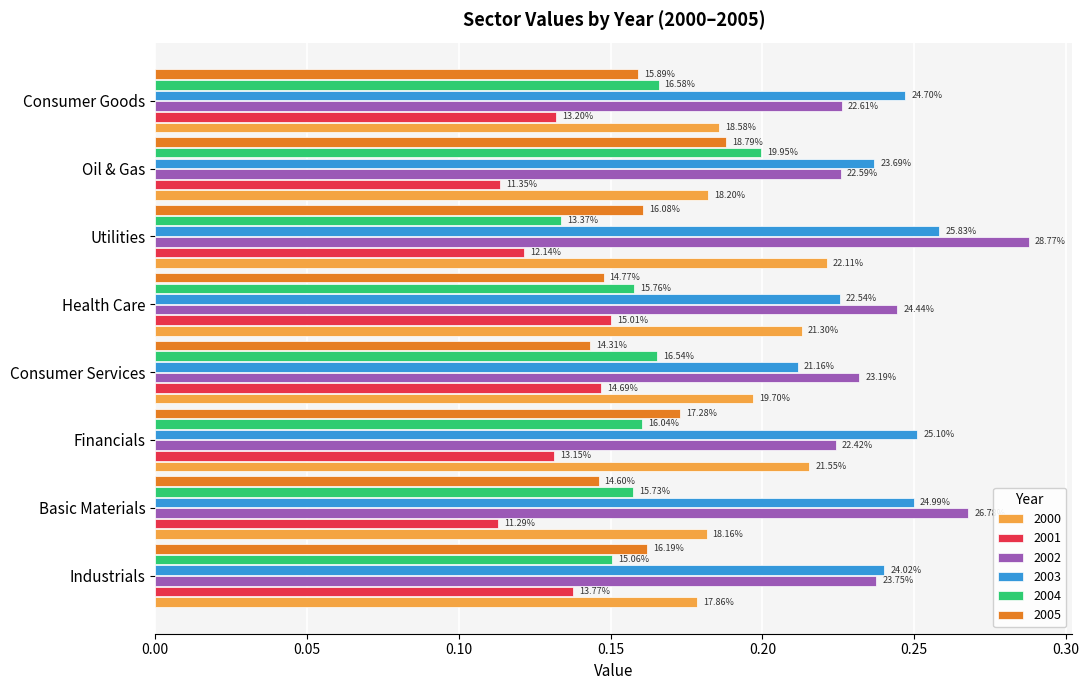

Reading left to right, extract all data points from this chart.

2000: 0.2	0.2	0.2	0.2	0.2	0.2	0.2	0.2
2001: 0.1	0.1	0.1	0.1	0.2	0.1	0.1	0.1
2002: 0.2	0.3	0.2	0.2	0.2	0.3	0.2	0.2
2003: 0.2	0.2	0.3	0.2	0.2	0.3	0.2	0.2
2004: 0.2	0.2	0.2	0.2	0.2	0.1	0.2	0.2
2005: 0.2	0.1	0.2	0.1	0.1	0.2	0.2	0.2